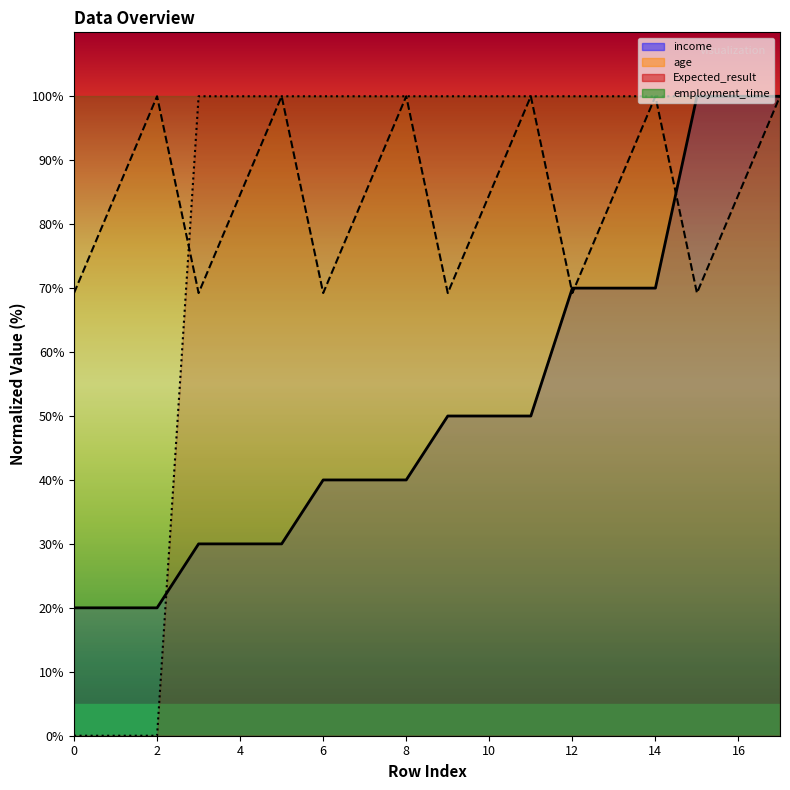

How many intersections are there between Expected_result and income?

1